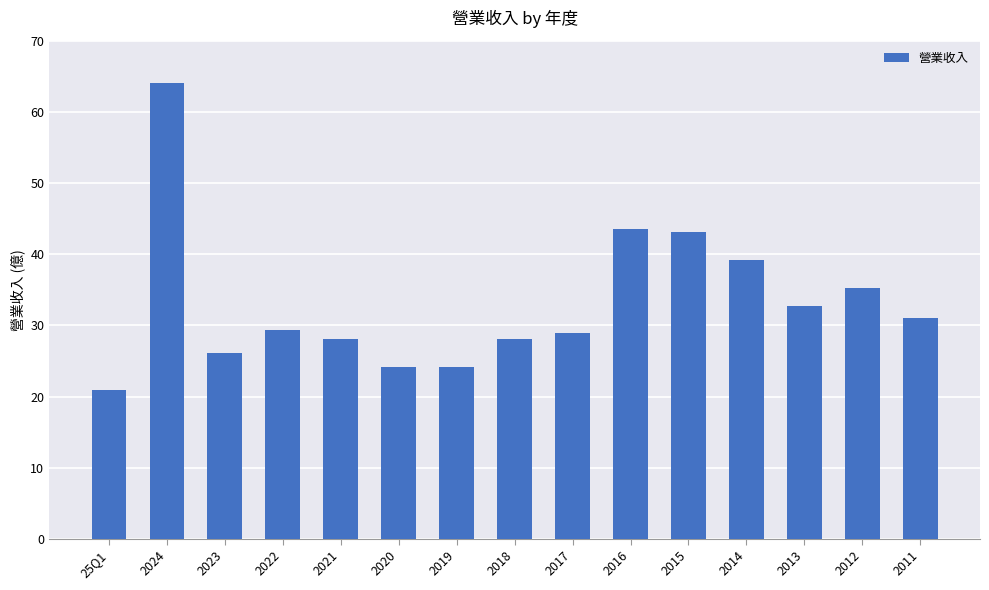

What is the sum of all values?

499.2